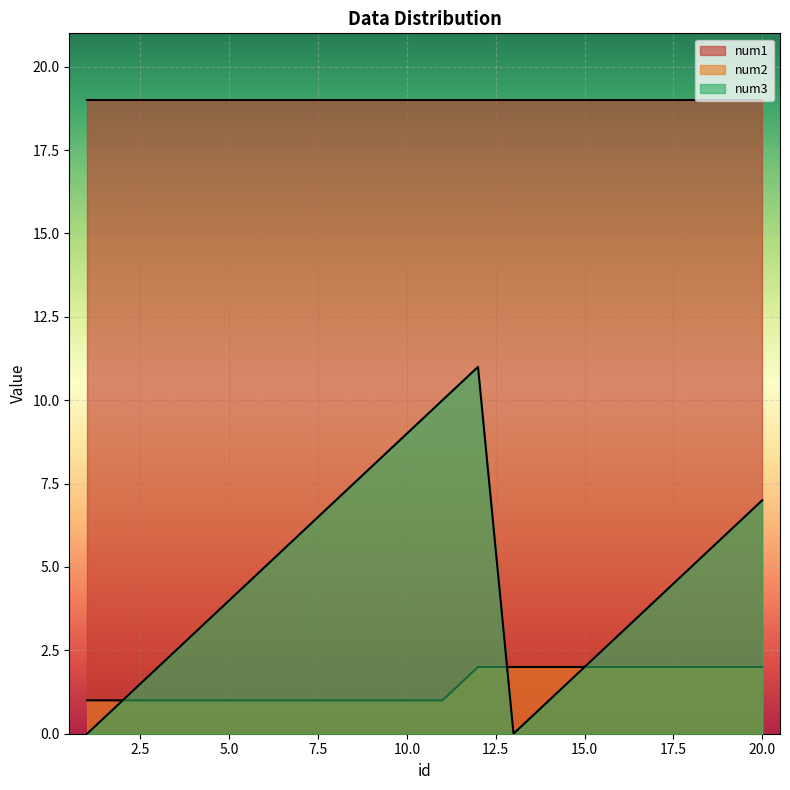

Rank the series by their maximum value, from highest to lowest.

num1, num3, num2